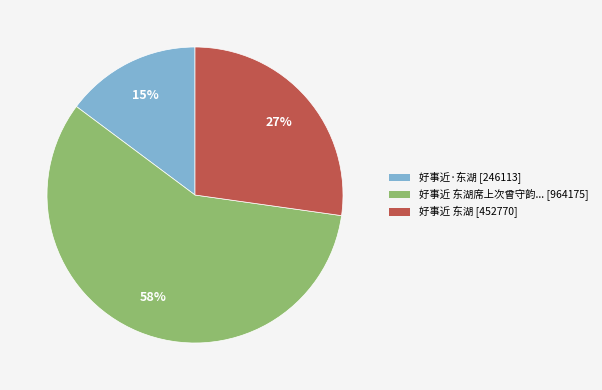

Is there a majority slice in this chart?

Yes